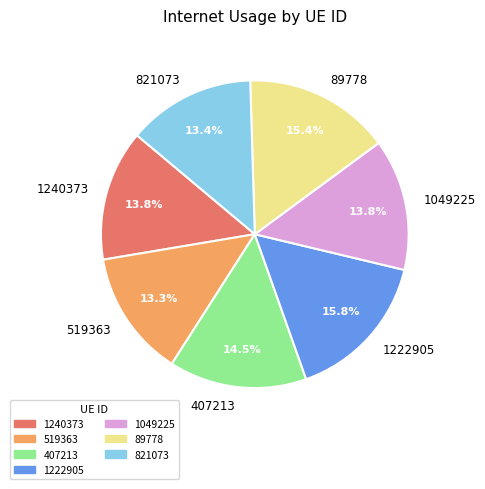

How many slices are in this pie chart?

7